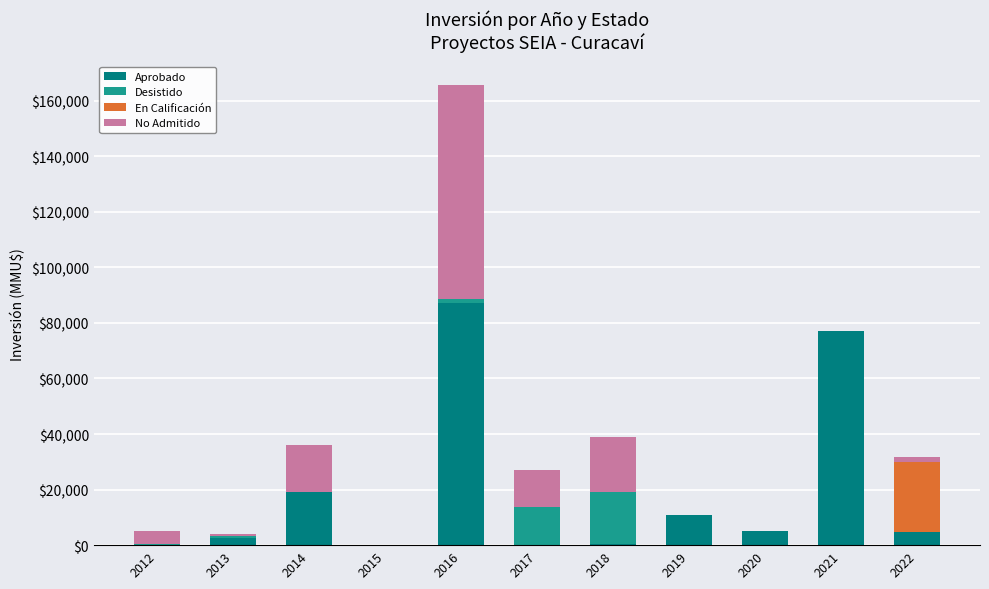

At which category is the sum across all series the highest?

2016